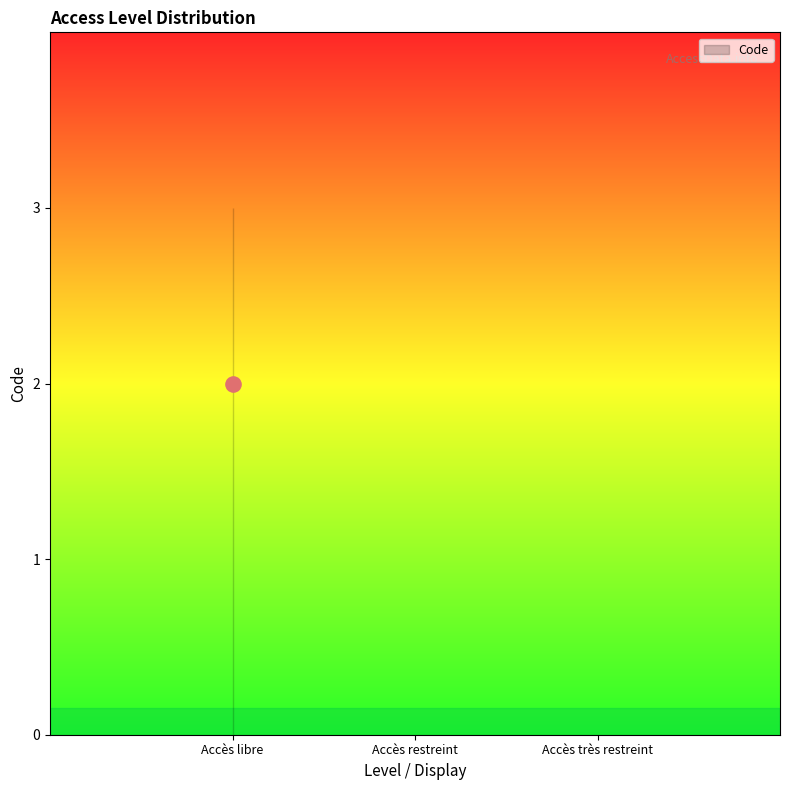

Between Accès restreint and Accès libre, which is larger?

Accès restreint